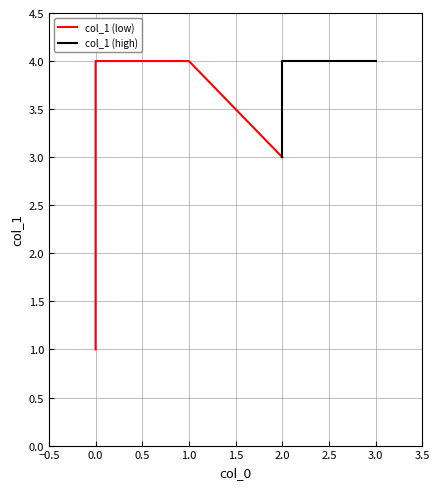

Does the chart have visible grid lines?

Yes